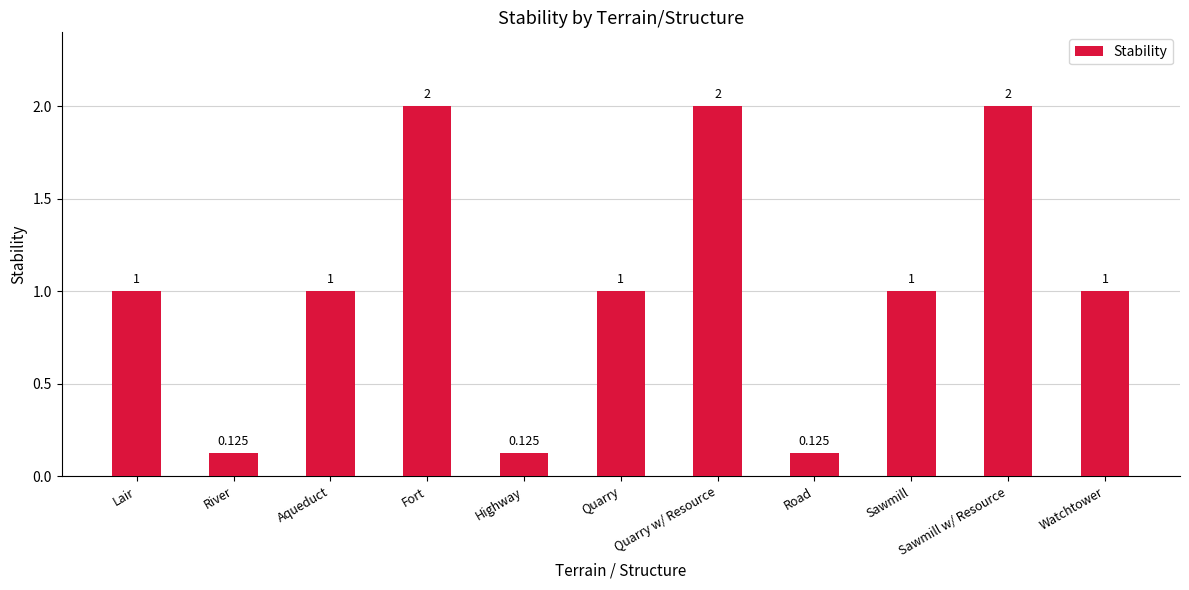

What is the label of the 7th bar from the left?

Quarry w/ Resource